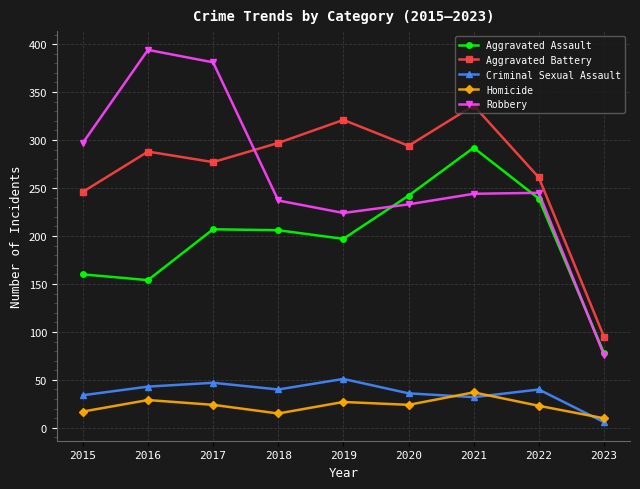

Where is the first local maximum for Aggravated Battery?

2016